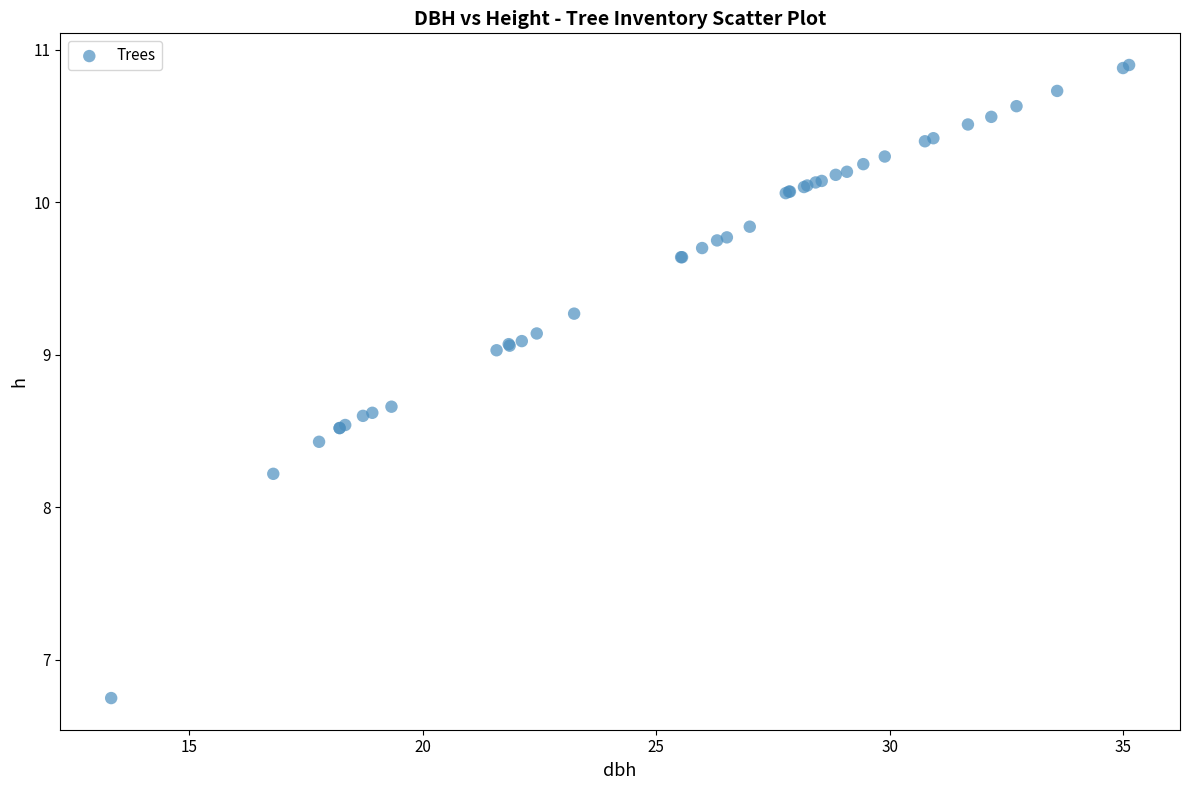

What Y value in the scatter plot is closest to 8?

8.2